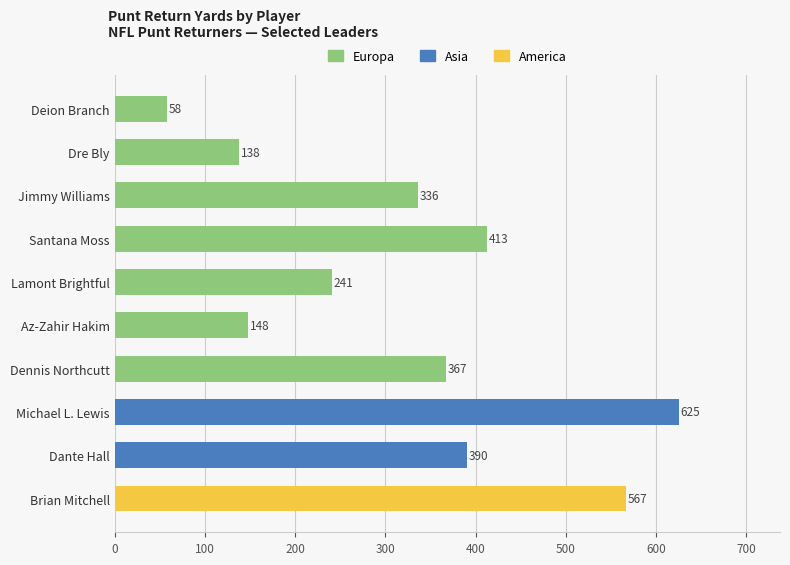

What is the difference between the values at Dennis Northcutt and Lamont Brightful?

126